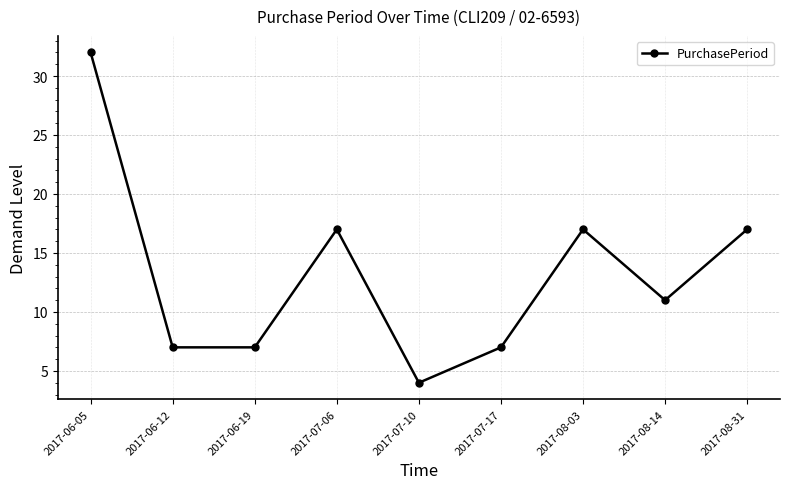

True or false: the data shows 19 at 2017-08-14.

False